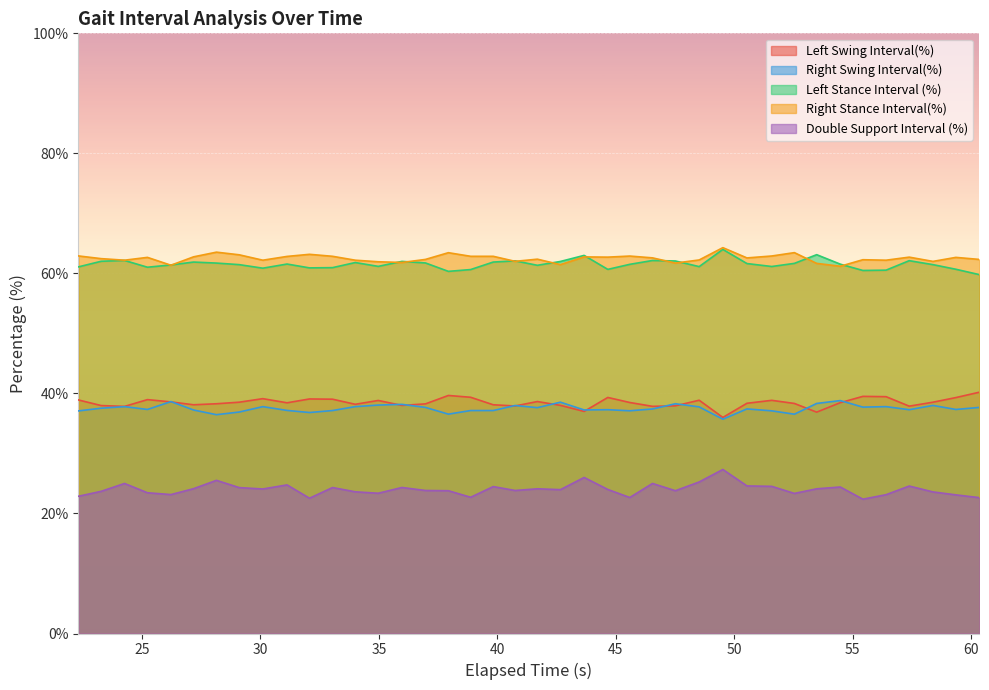

Between 34.9733 and 43.6633, which series saw the biggest shift?

Double Support Interval (%)